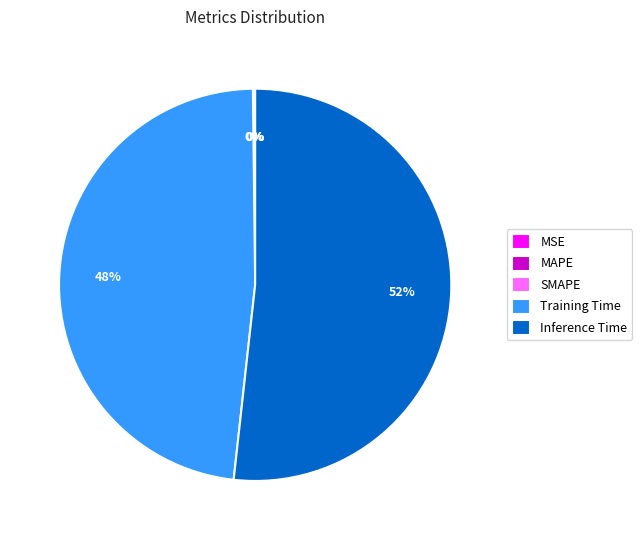

Which slice is the largest?

Inference Time